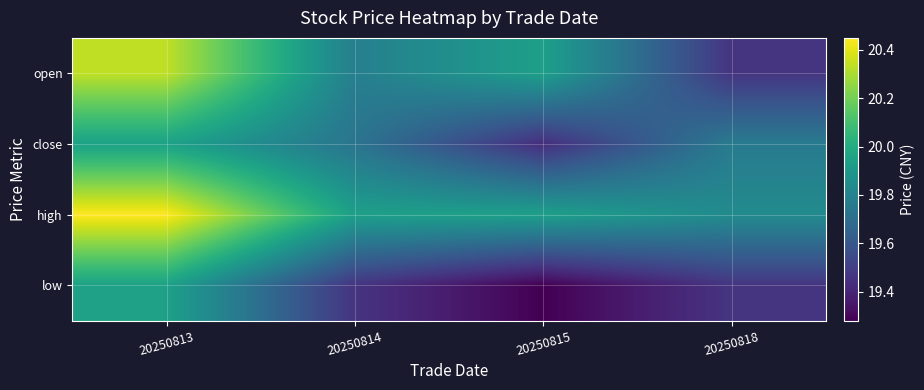

Rank the series at 20250818 from lowest to highest value.

open, low, close, high